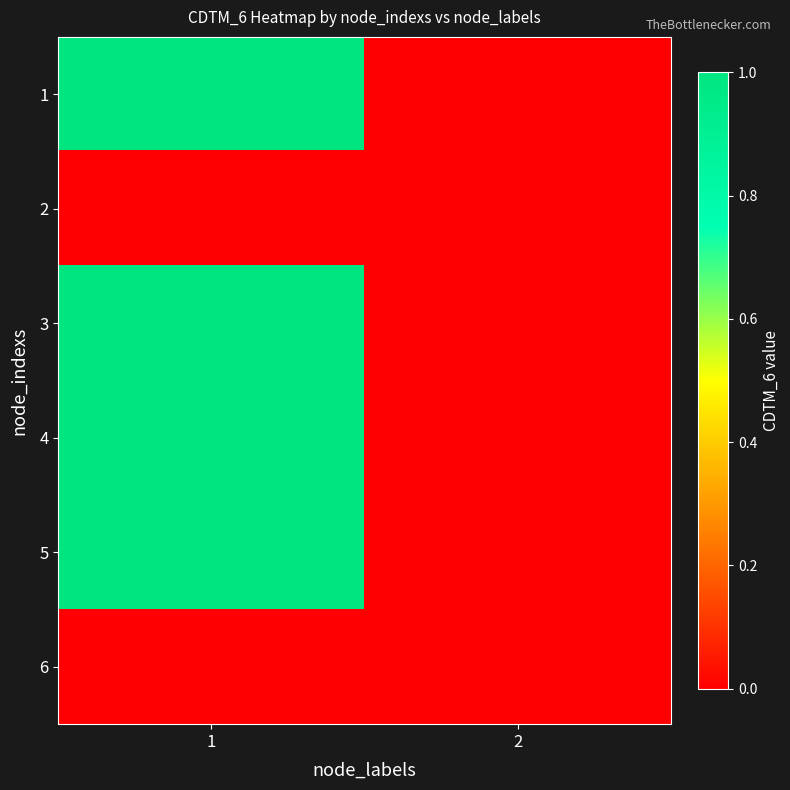

List the series in order of their peak value, highest first.

1, 3, 4, 5, 2, 6